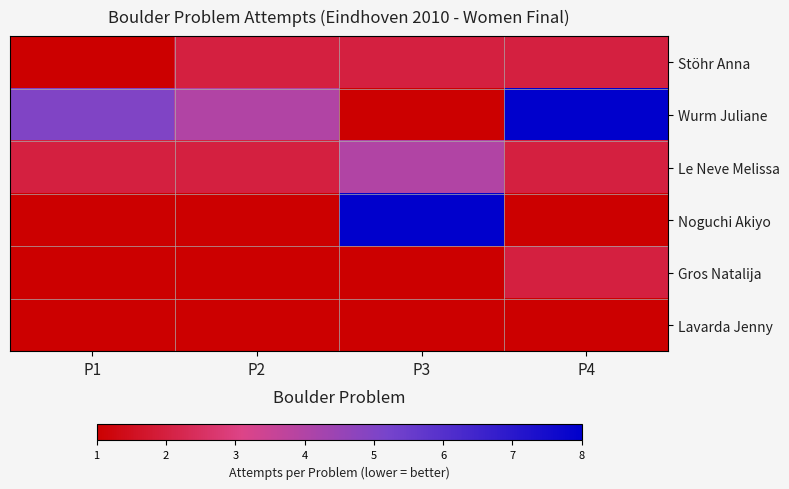

At how many categories does at least one series exceed 1?

4